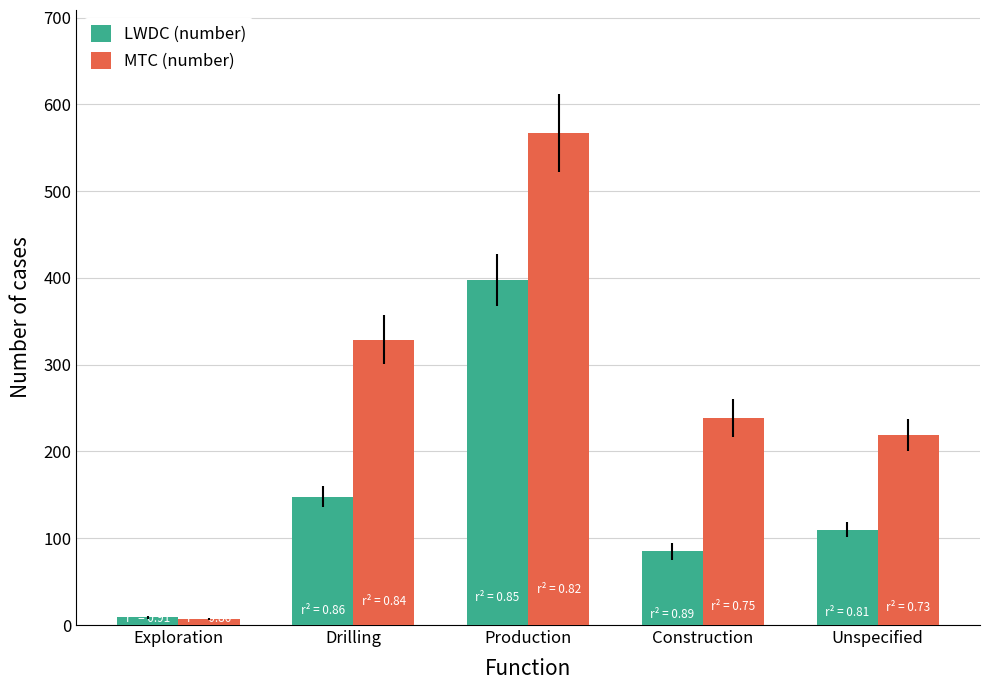

What is the average value of the MTC (number) series?

272